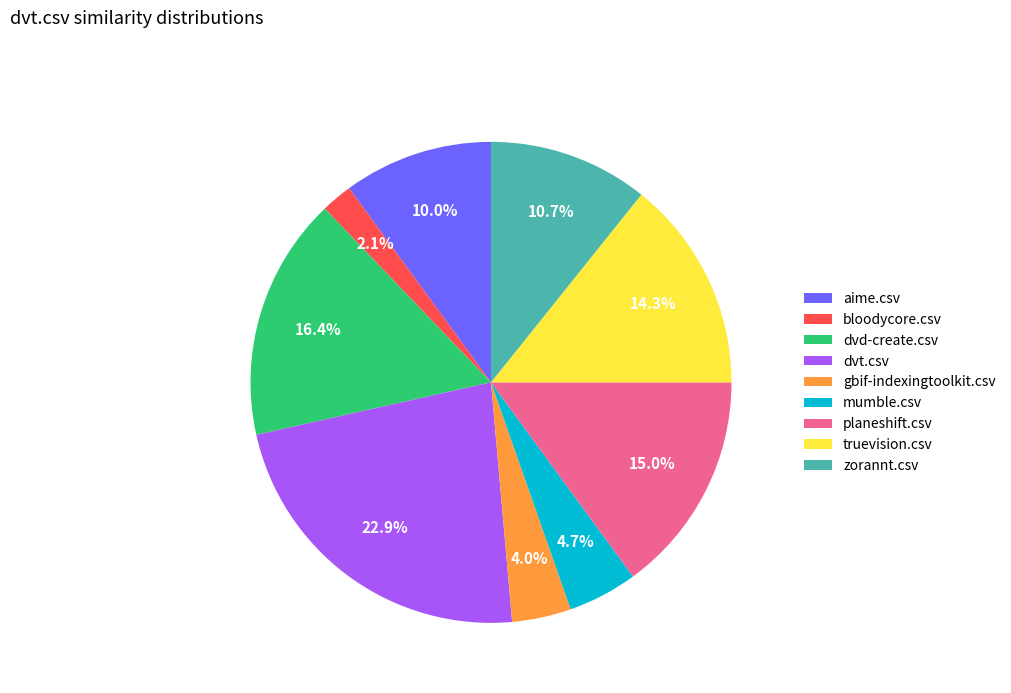

What percentage is NOT represented by planeshift.csv?

85.0%